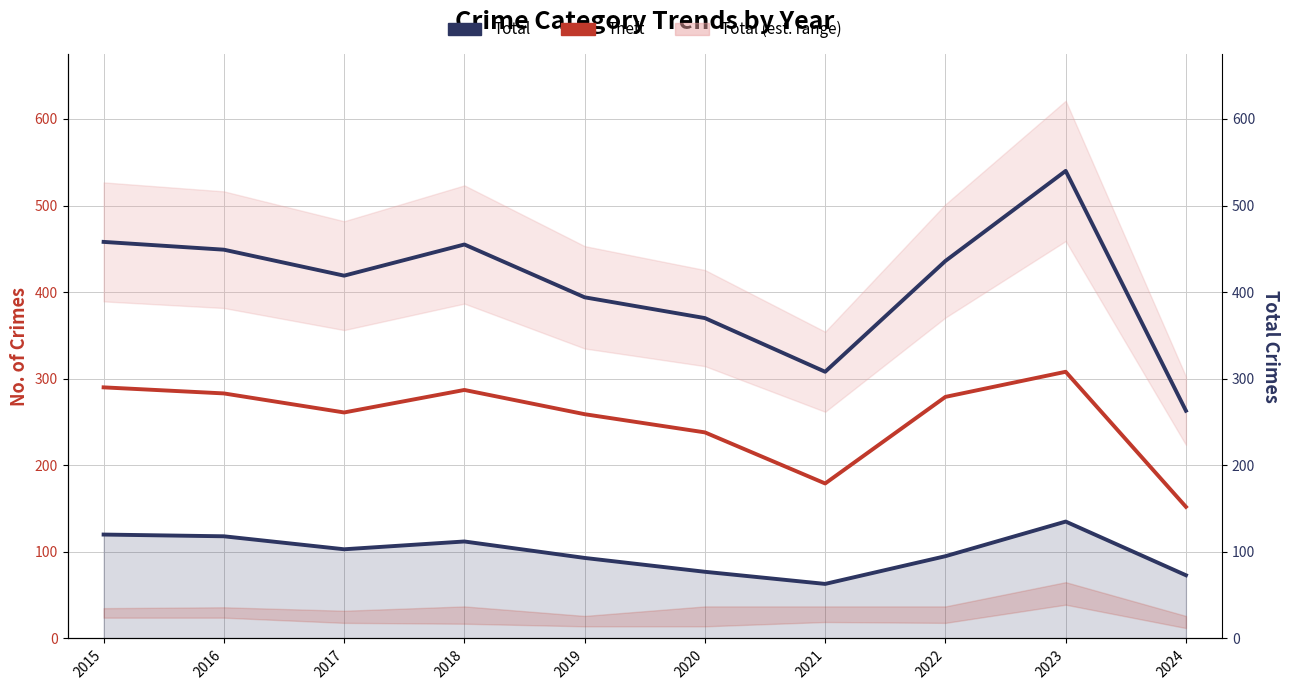

Reading left to right, transcribe all the data shown in this chart.

Theft: 2015=290	2016=283	2017=261	2018=287	2019=259	2020=238	2021=179	2022=279	2023=308	2024=152
Burglary + Motor Vehicle Theft: 2015=120	2016=118	2017=103	2018=112	2019=93	2020=77	2021=63	2022=95	2023=135	2024=73
Total: 2015=458	2016=449	2017=419	2018=455	2019=394	2020=370	2021=308	2022=436	2023=540	2024=263